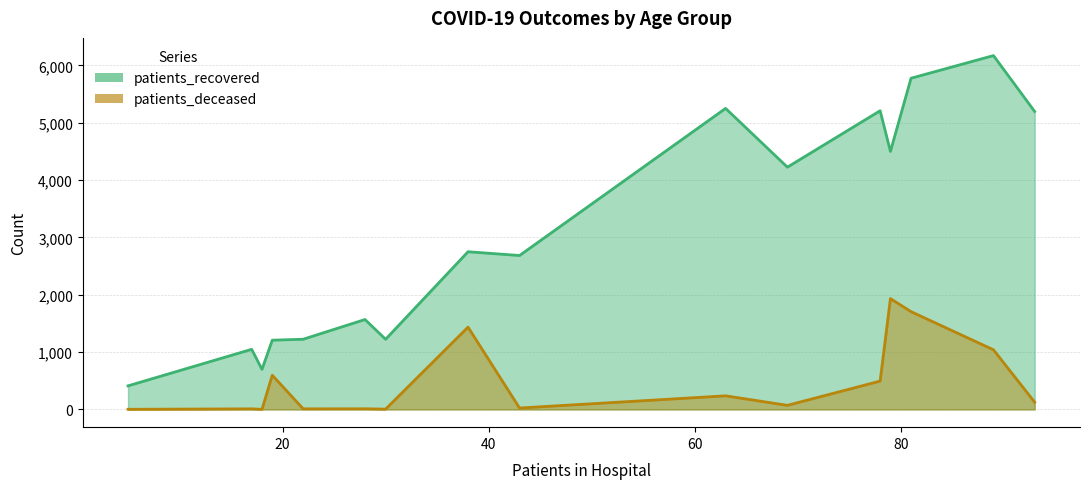

What is the maximum value for patients_deceased?

1934